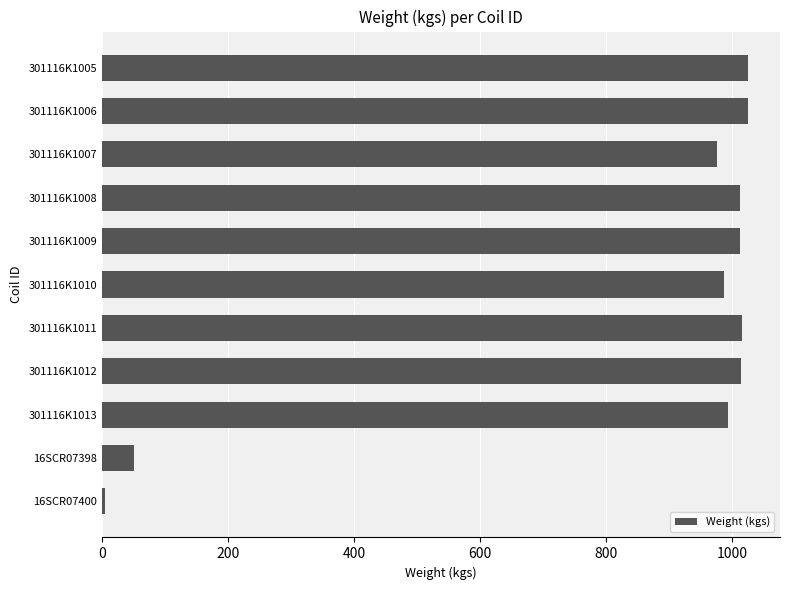

The value at 301116K1008 is 617. True or false?

False